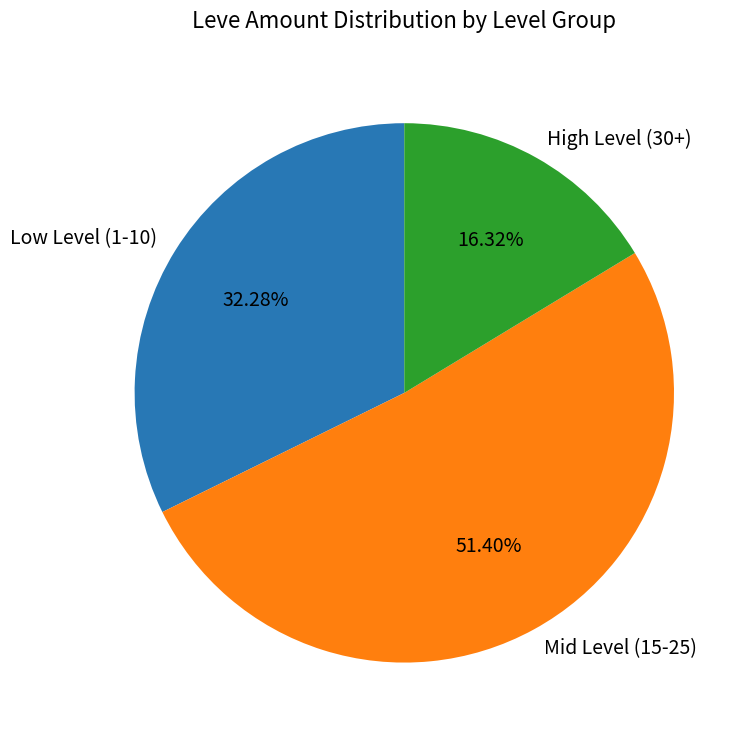

Does any single category account for the majority?

Yes